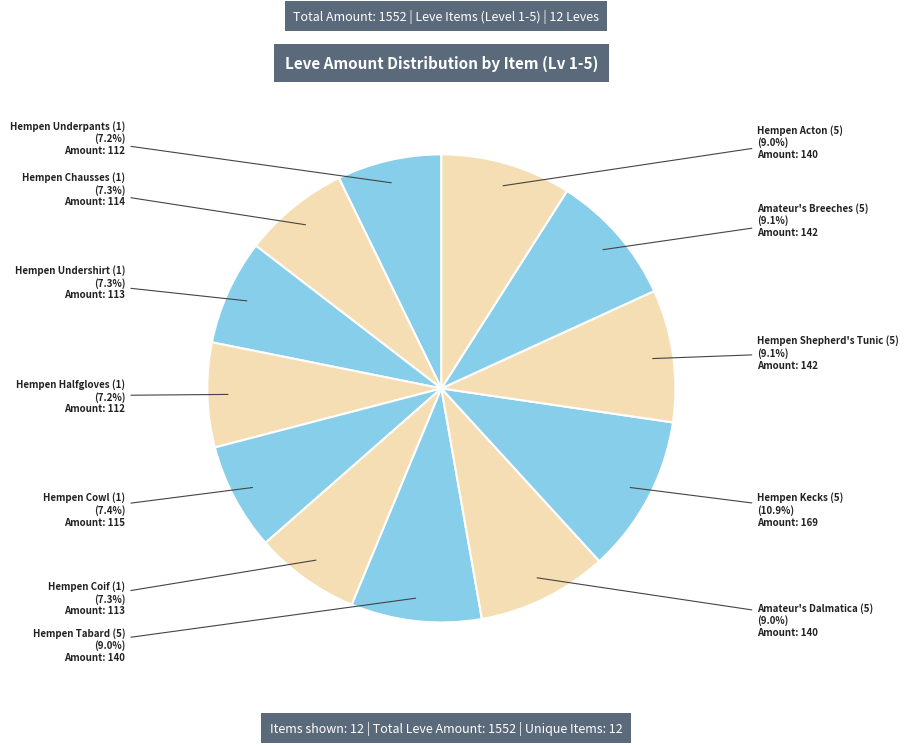

To the nearest percent, what percentage of the pie is Hempen Coif (1)?

7%